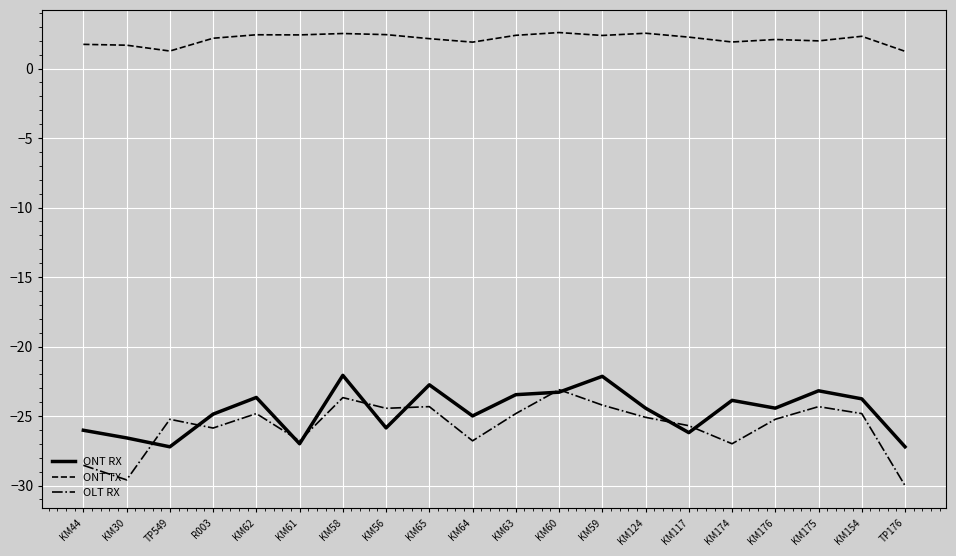

What is the difference between the highest and lowest values at KM56?

28.3